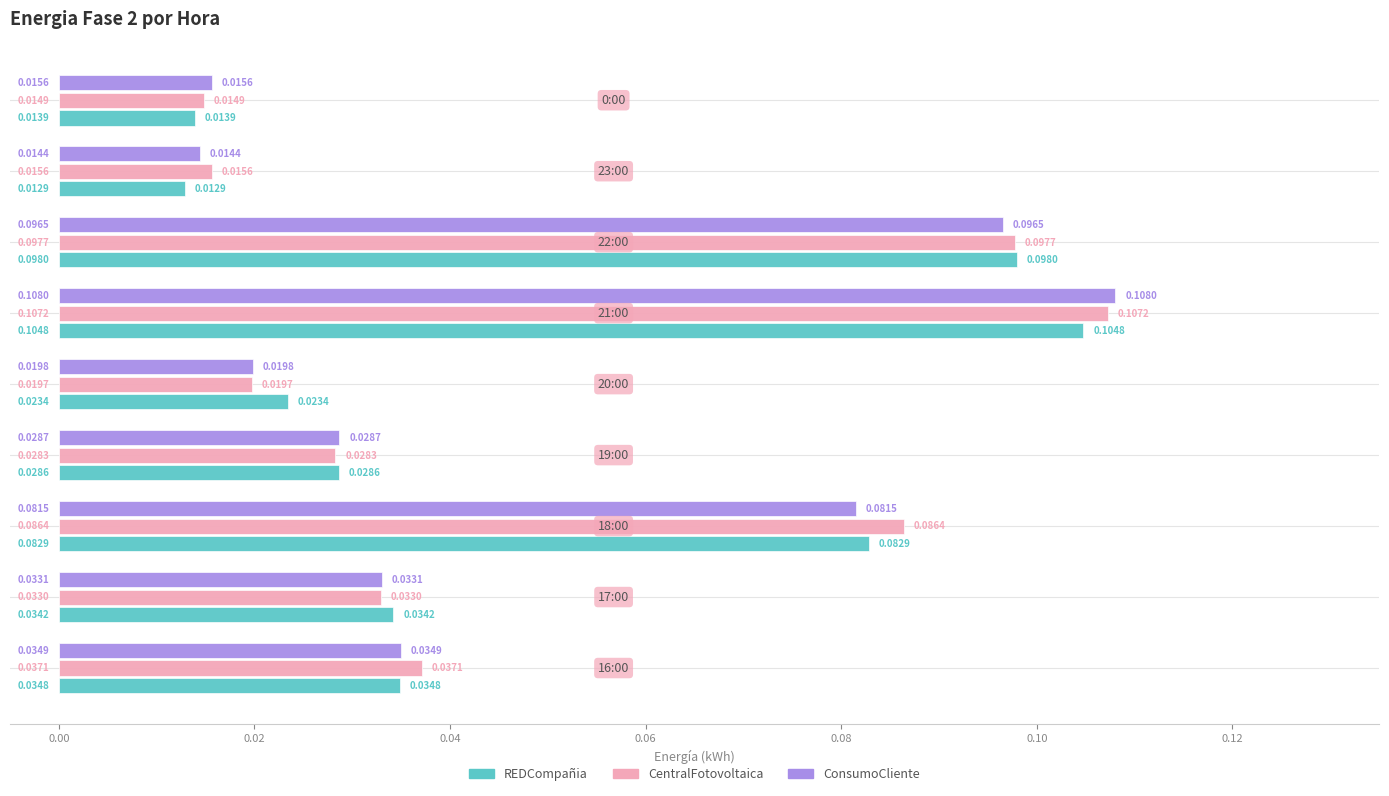

How many distinct data groups are displayed?

3